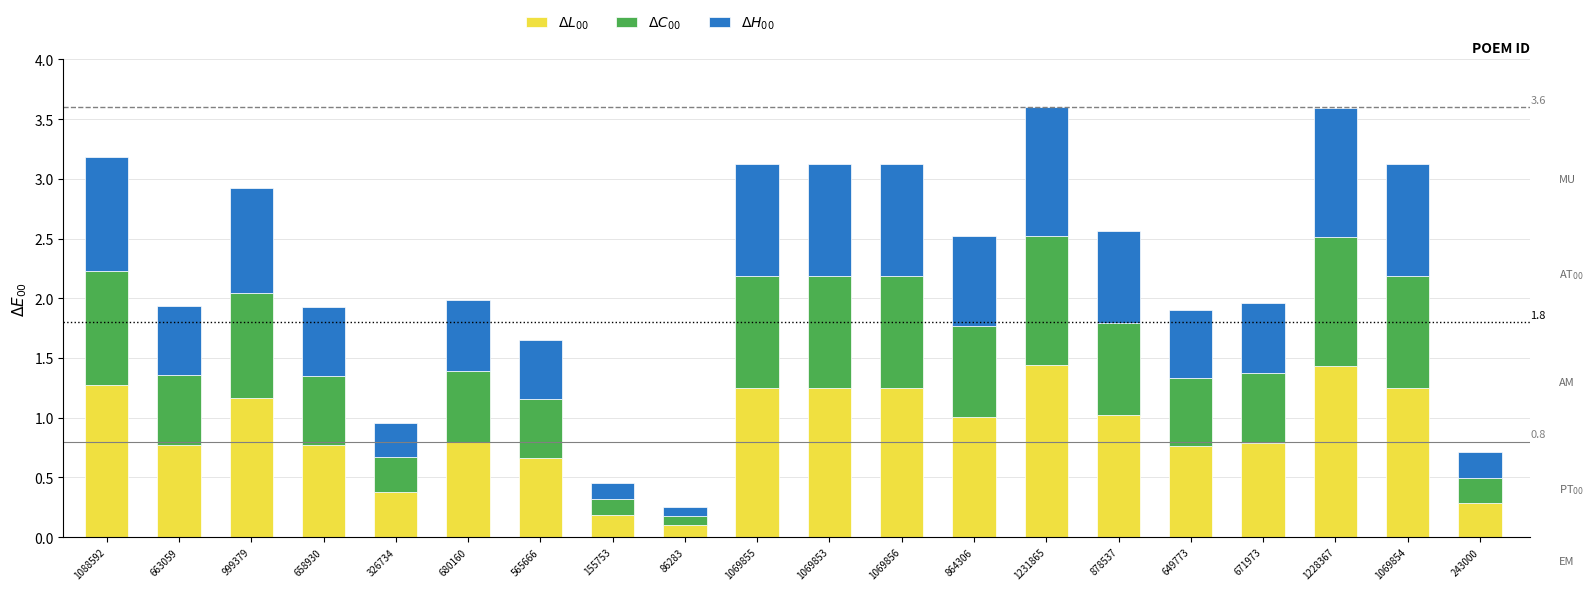

Is it true that $\Delta C_{00}$ equals 0.3 at 1069856?

False